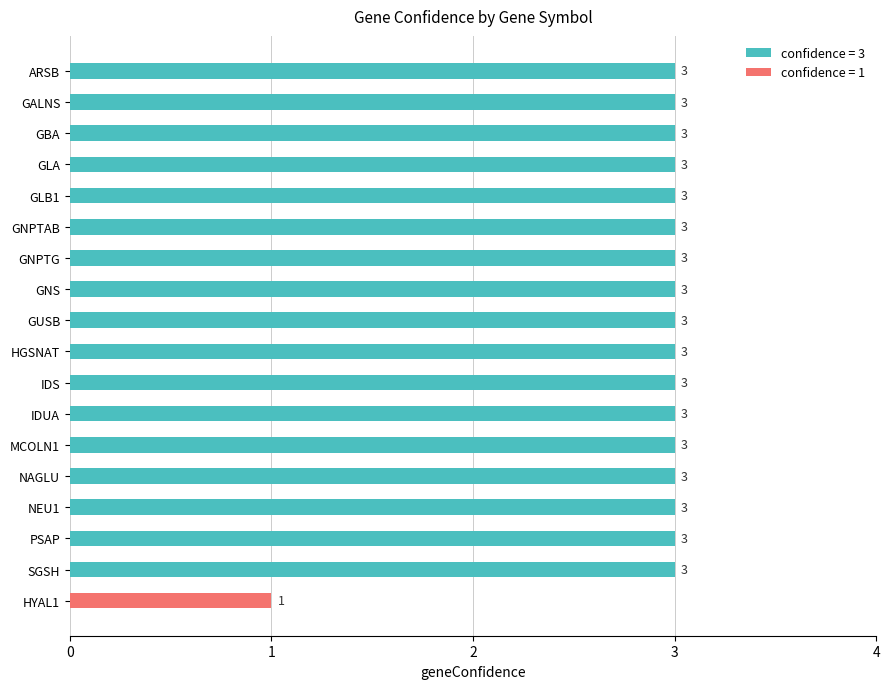

True or false: the data shows 3 at IDS.

True